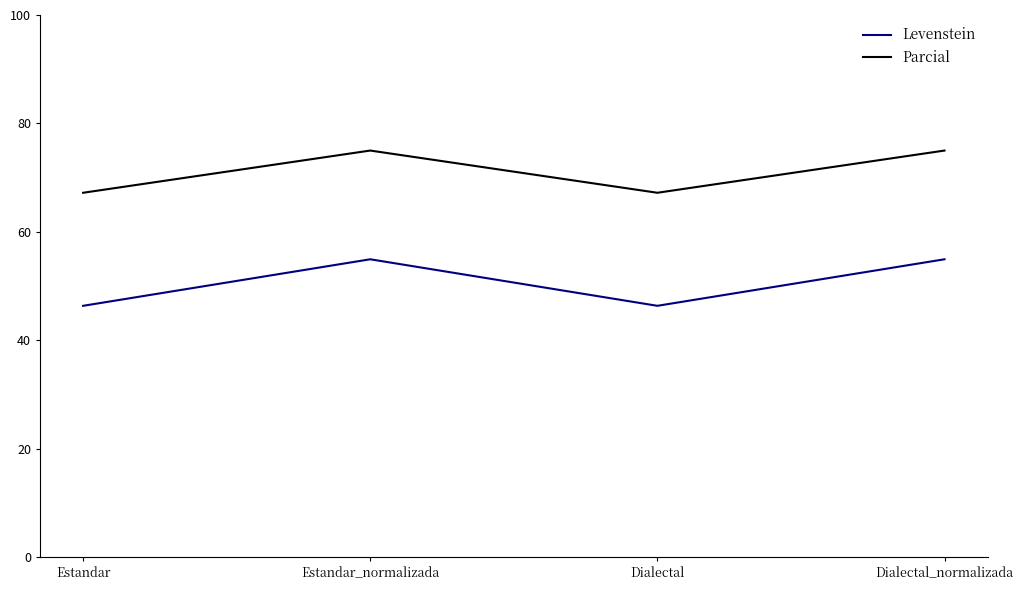

Is the value of Levenstein at Dialectal greater than the value of Parcial at Dialectal?

No